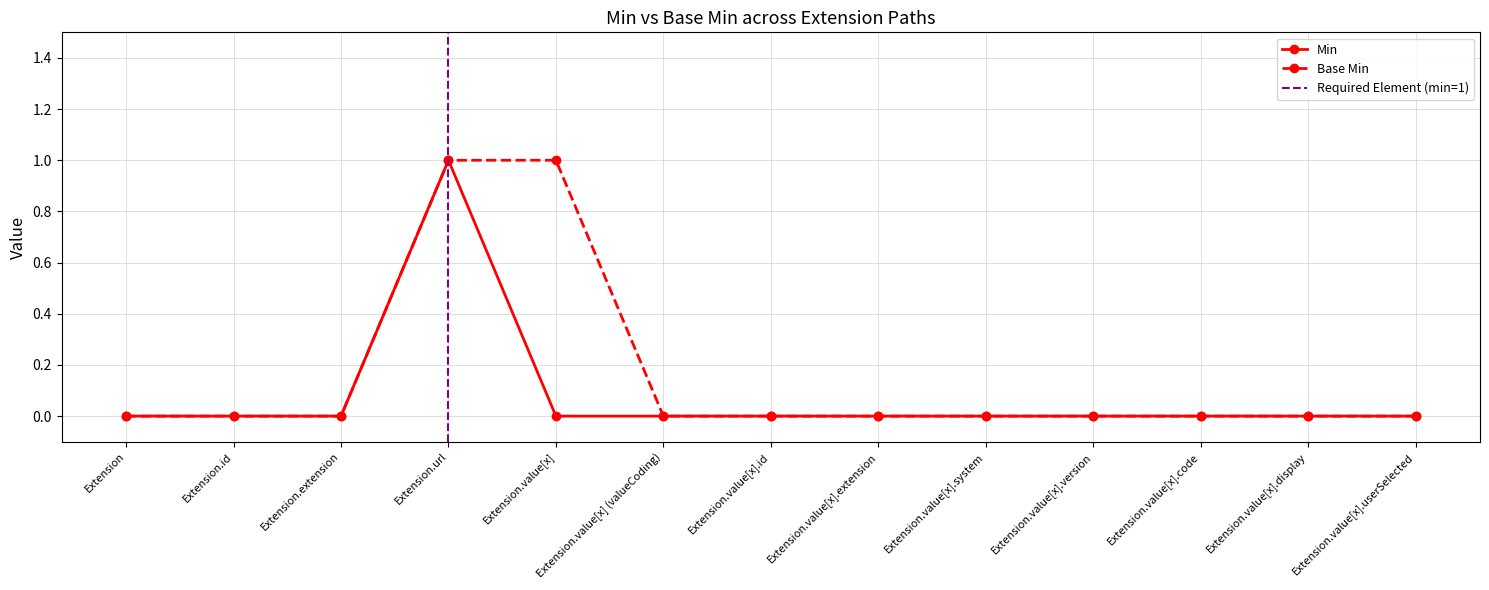

How many data points does each series have?

13